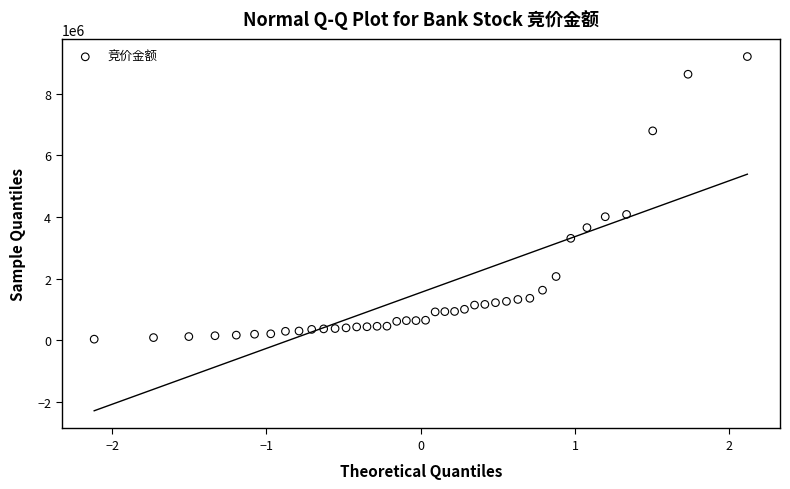

What is the range of Y values (max minus min)?

9171332